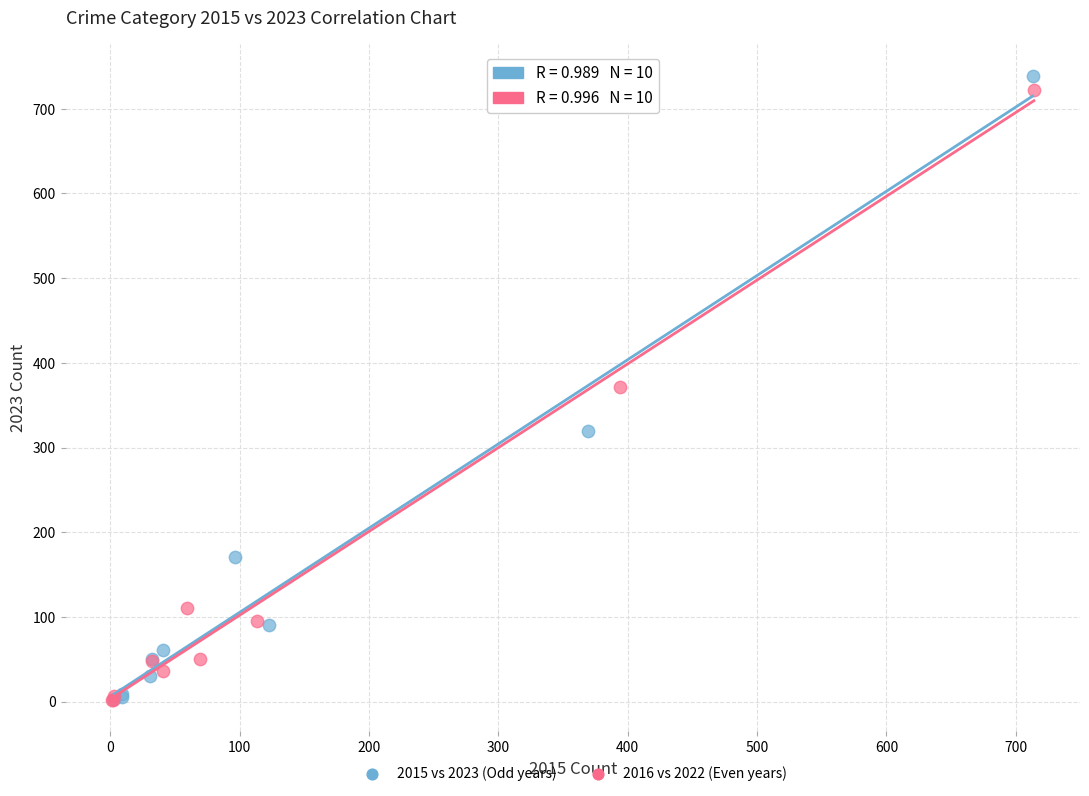

What are all the series names shown in the legend?

2015 vs 2023 (Odd years), 2016 vs 2022 (Even years)